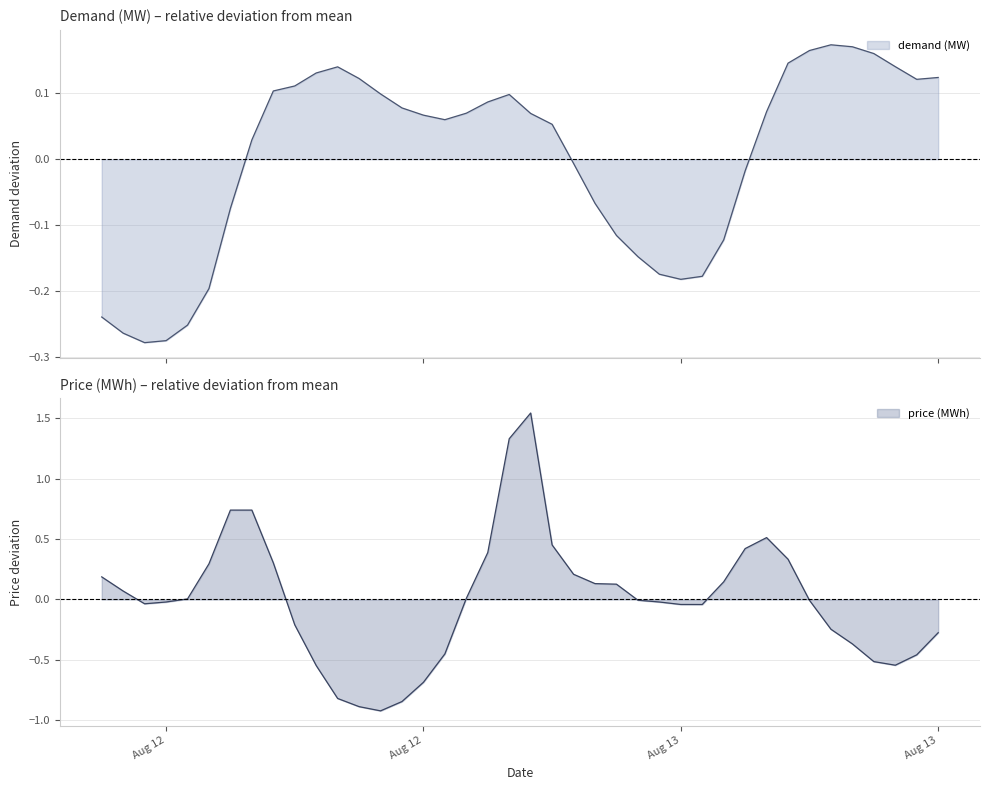

Is it true that demand (MW) equals -0.0 at 2024-08-12 06:00:00?

False